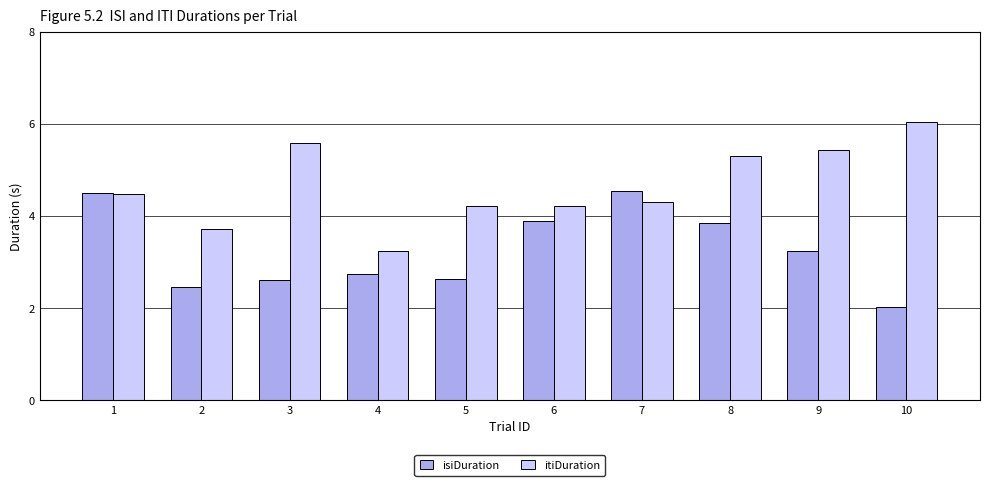

What is the average value of the isiDuration series?

3.2